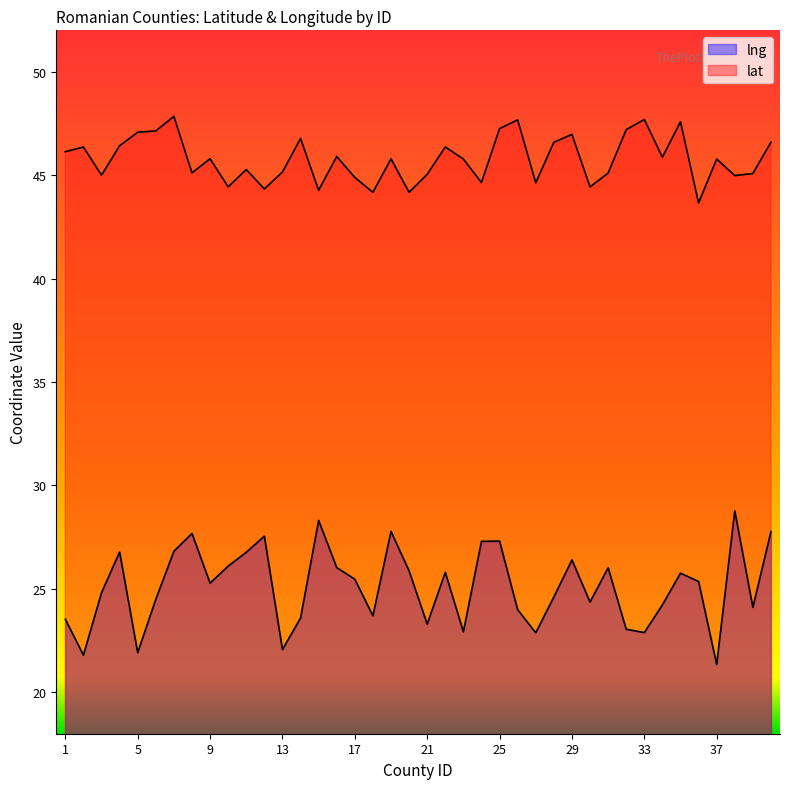

At which category does the chart reach its peak across all series?

7